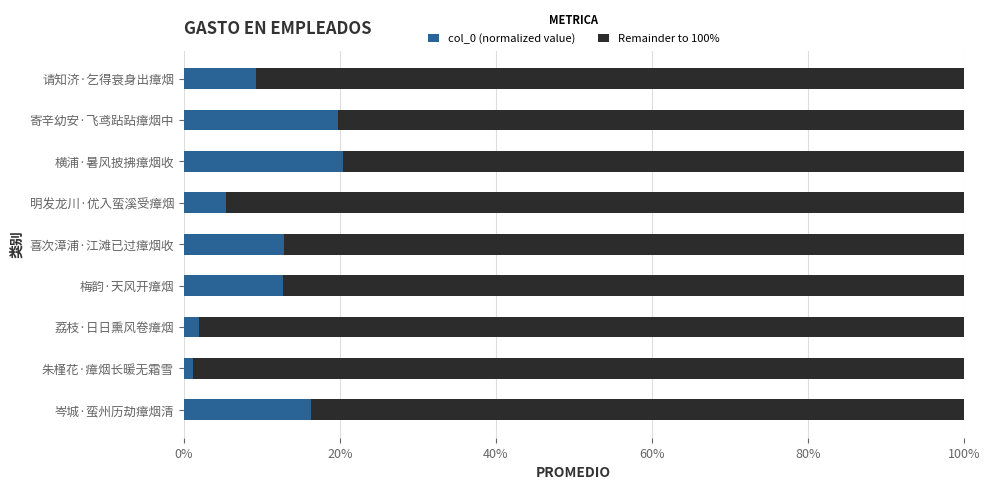

What is the total value across all series at 岑城·蛮州历劫瘴烟清?

100.0